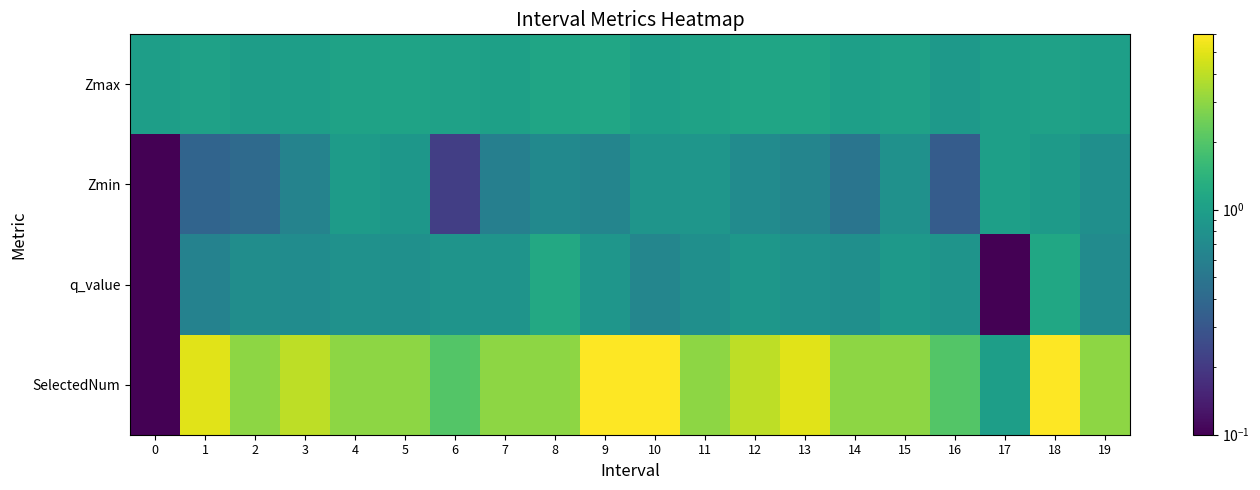

Which series has the largest range (max minus min)?

SelectedNum